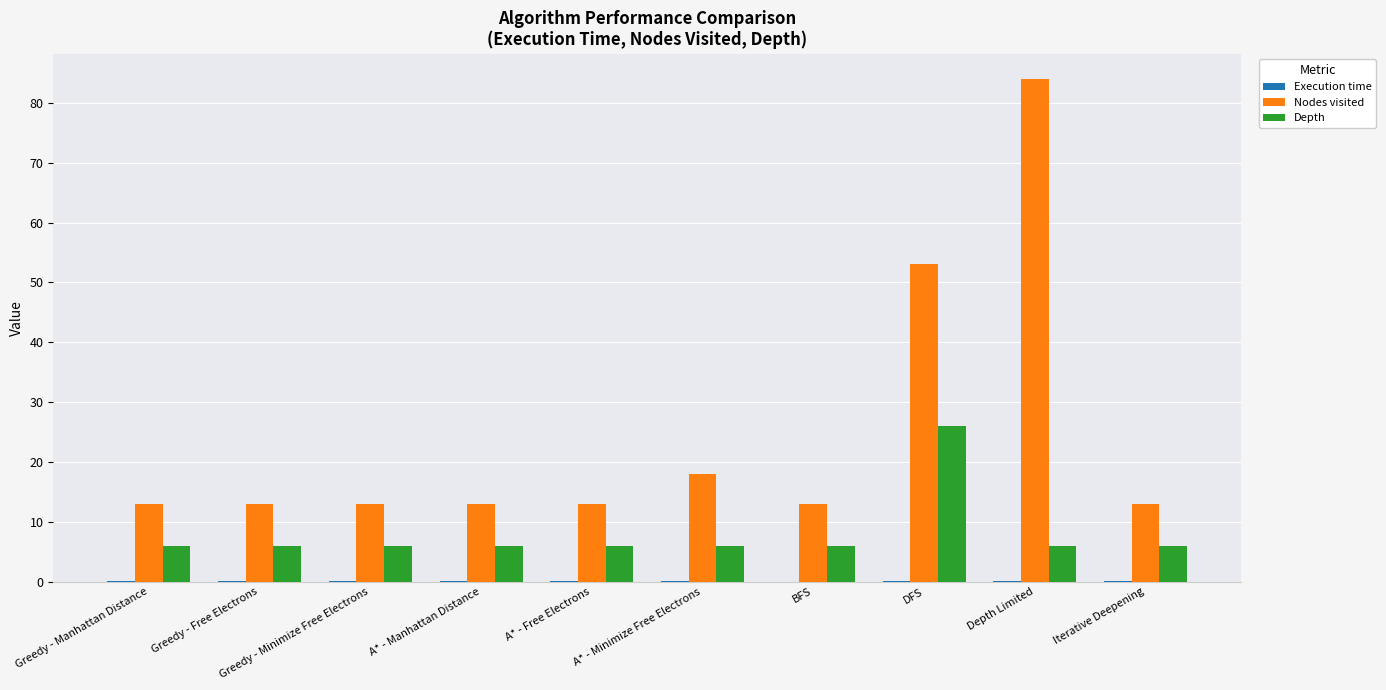

How many groups of bars are there?

10